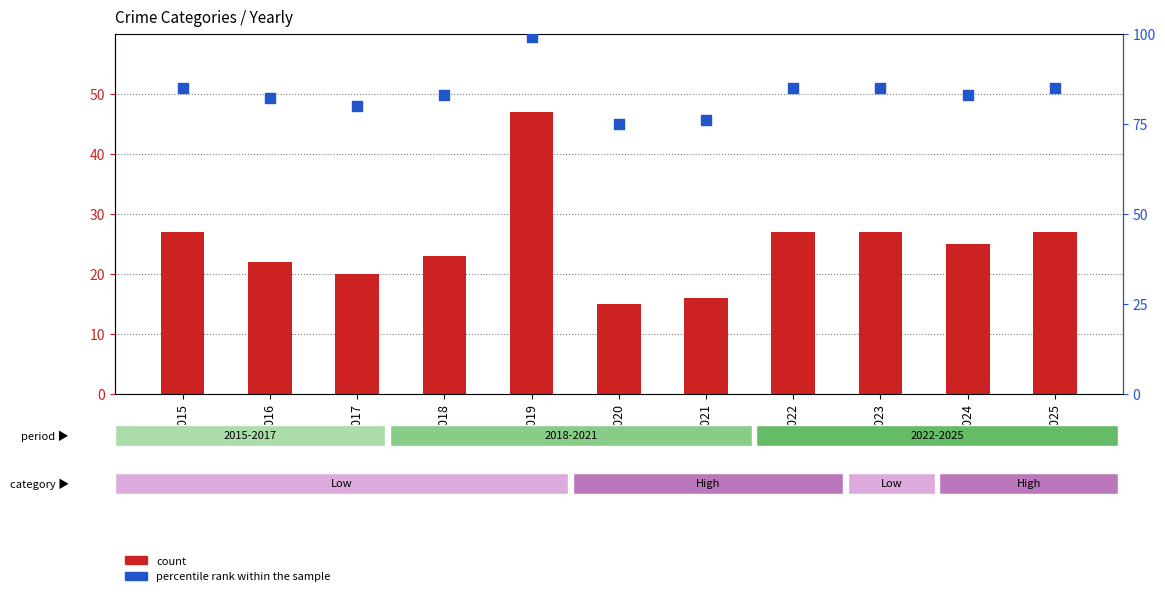

Which series contains the highest Y value?

percentile rank within the sample